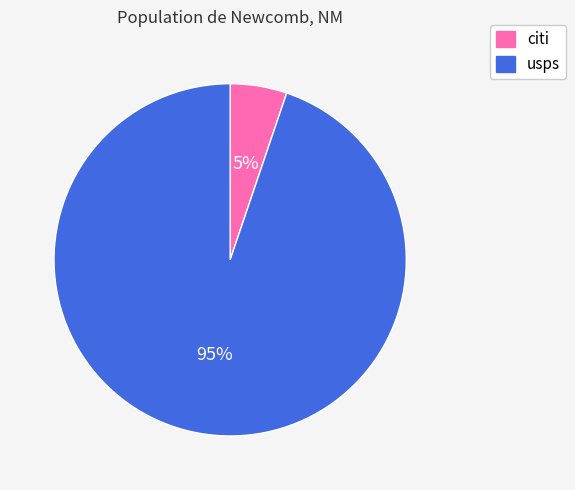

Is the sum of usps and citi greater than half?

Yes